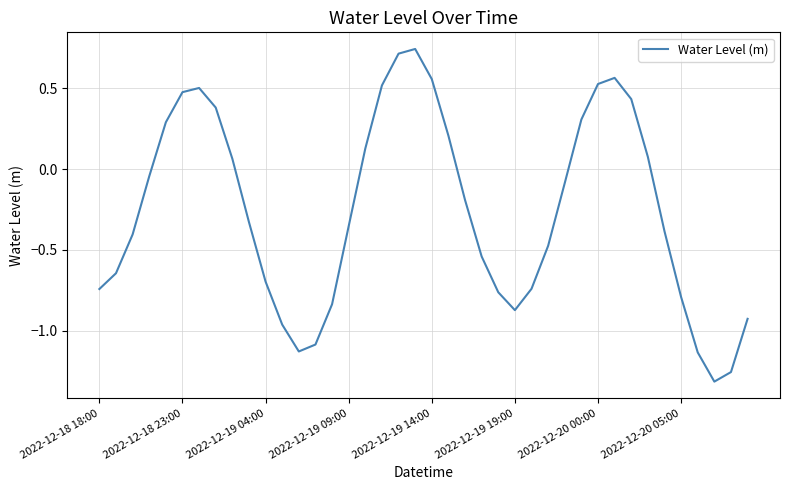

How many interior local valleys (lower than both neighbors) does the data have?

3